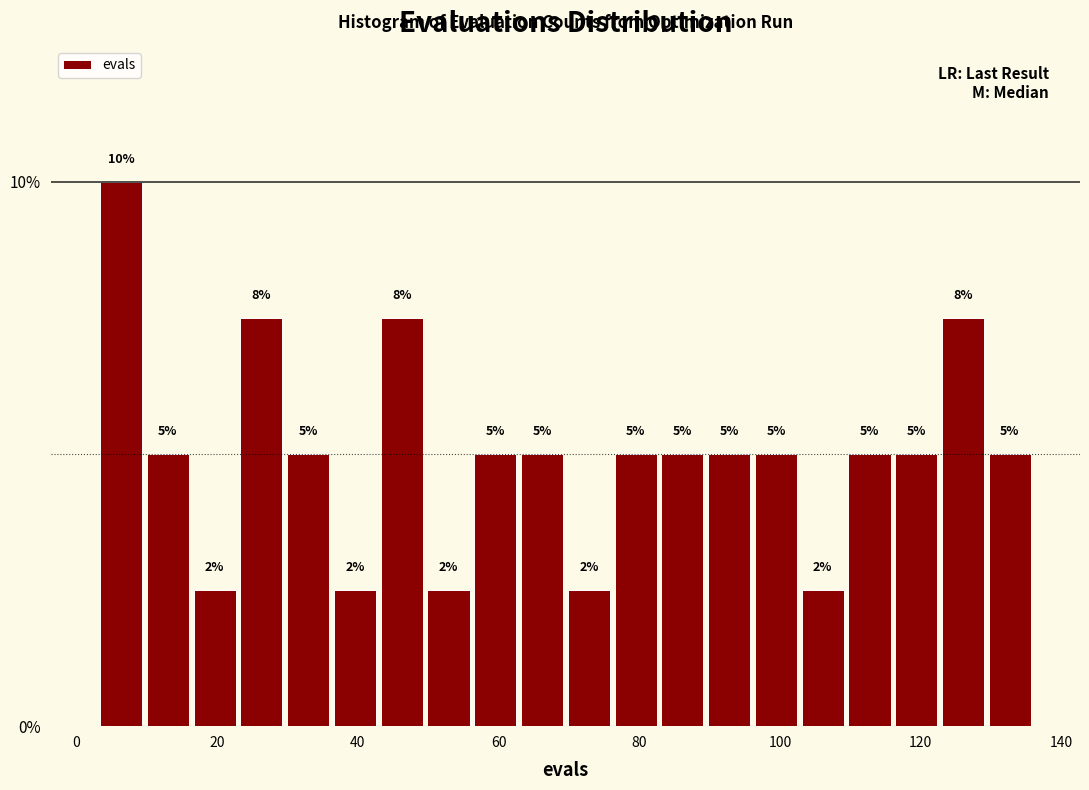

Around what value on the x-axis is the tallest bar? Give the approximate position of its centre, as read against the axis.

6